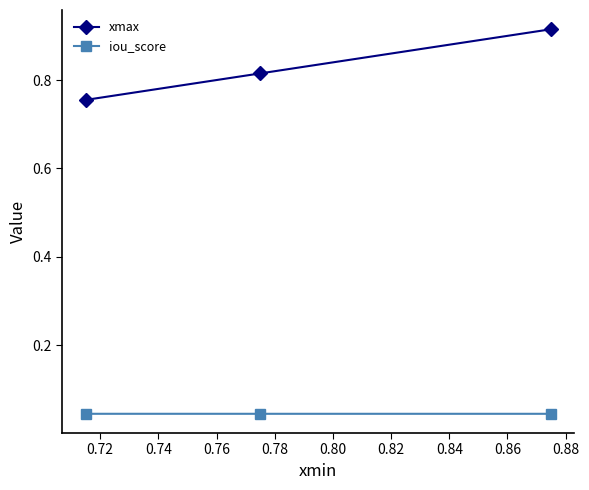

Which series has the widest spread of values?

xmax